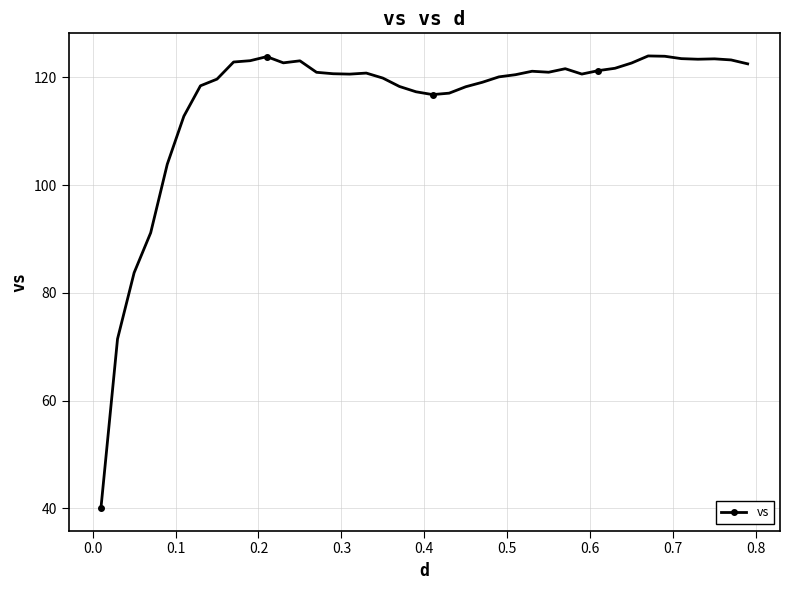

Does the chart display data point markers on the line(s)?

Yes